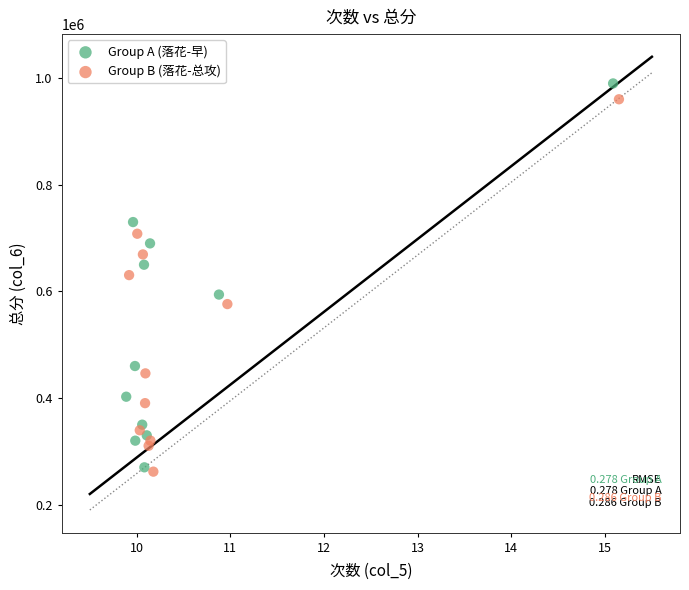

Which series reaches the minimum Y coordinate?

Group B (落花-总攻)